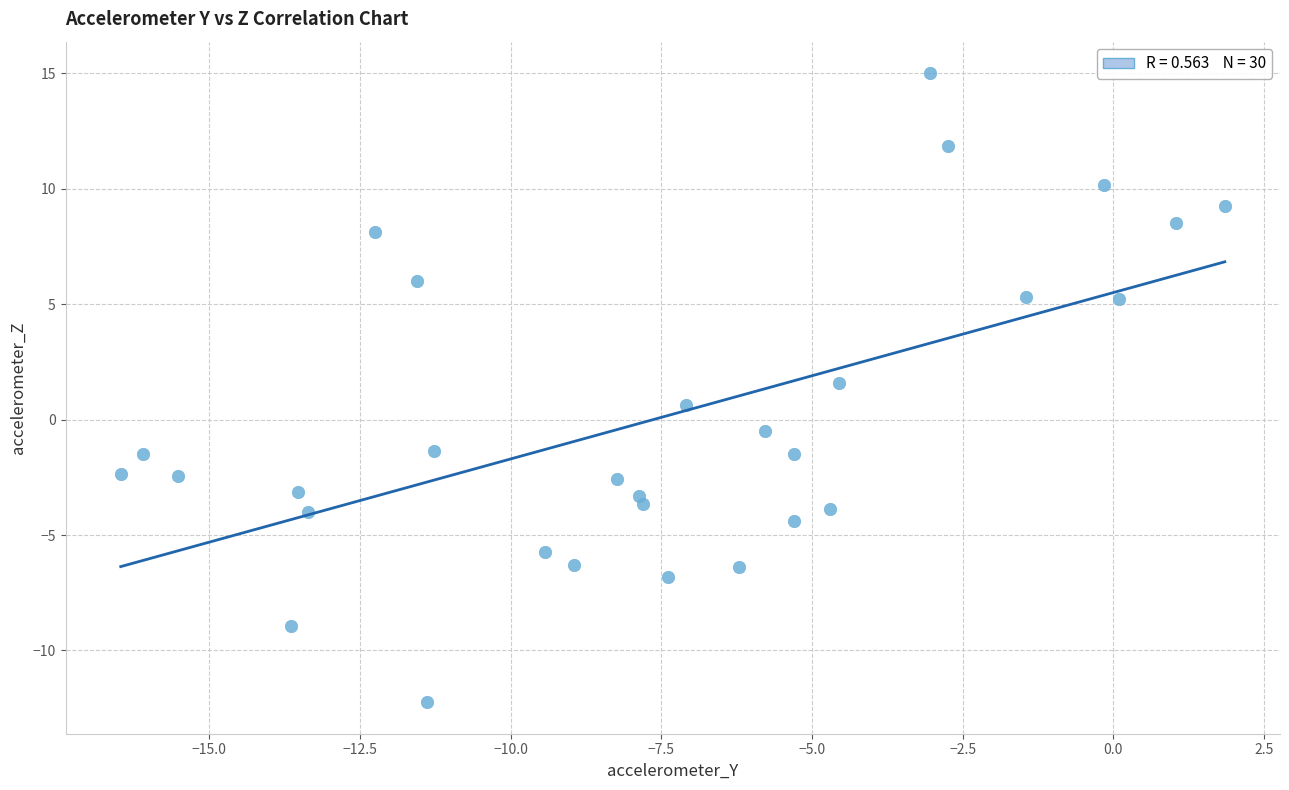

What is the range of Y values (max minus min)?

27.3